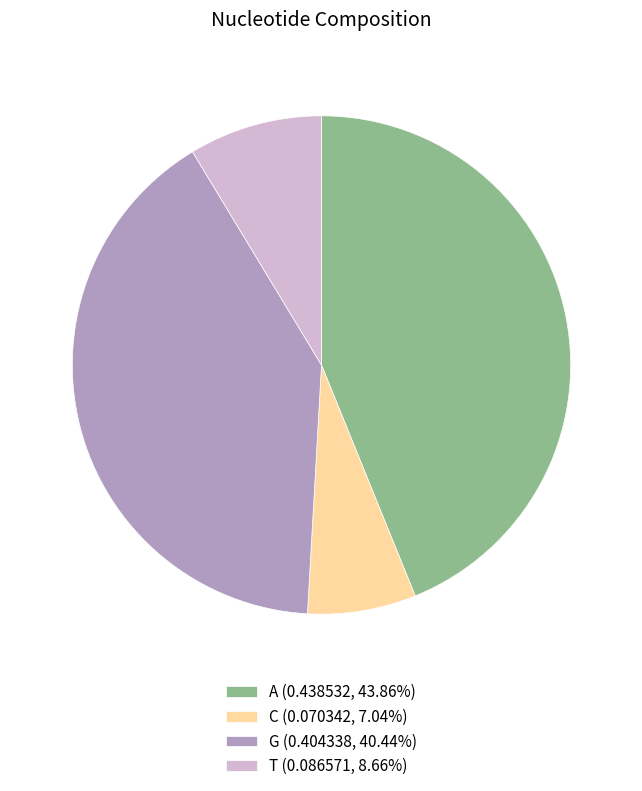

Does any single category account for the majority?

No